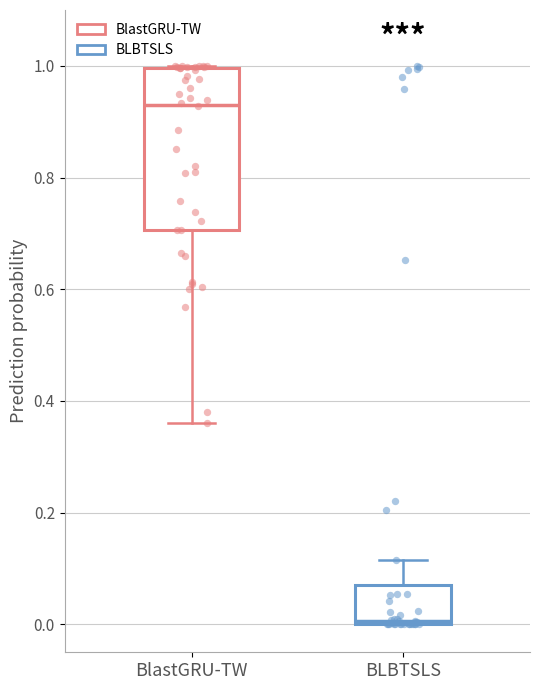

Which box's median line is the lowest?

BLBTSLS